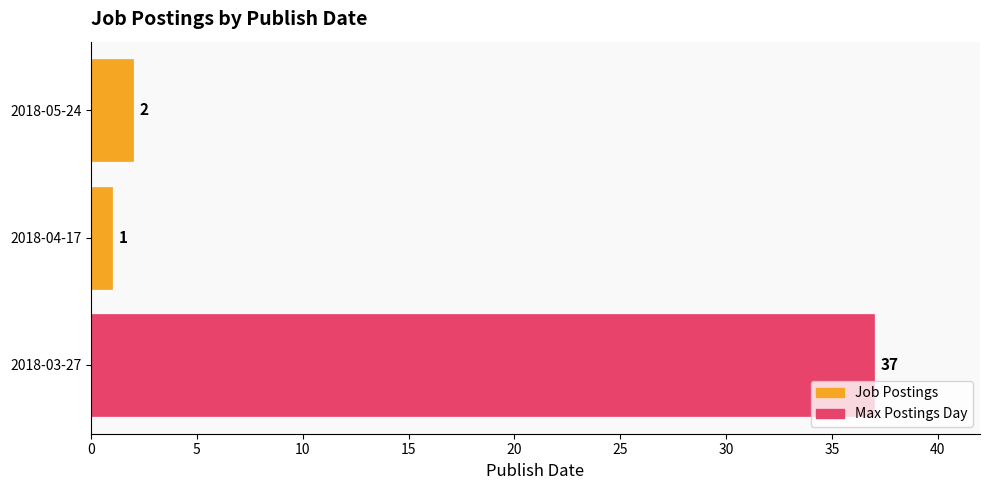

How many values are below 2?

1